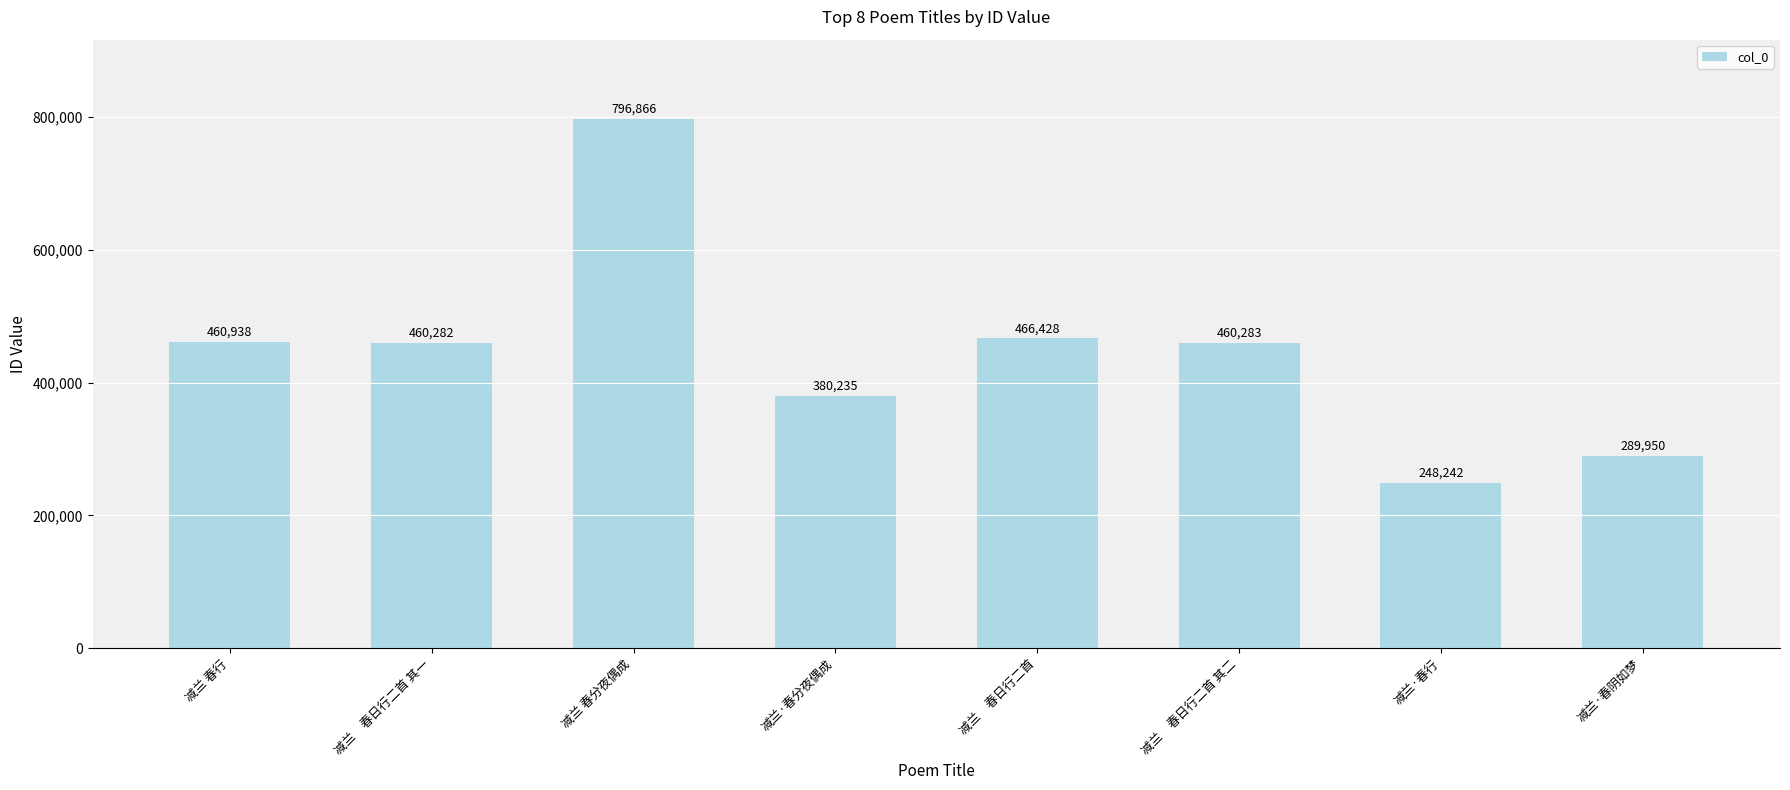

What is the label of the 6th bar from the left?

减兰　春日行二首 其二